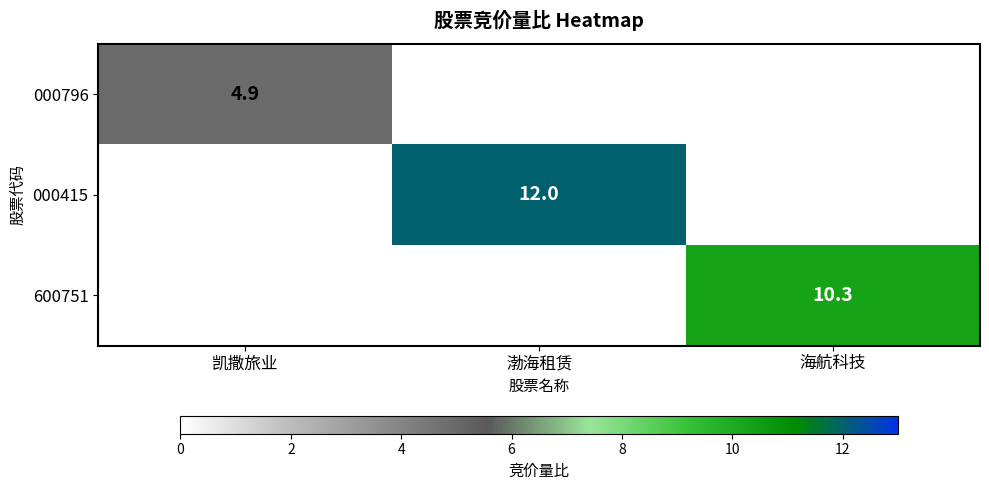

The 600751 series shows 10.3 at 海航科技. True or false?

True